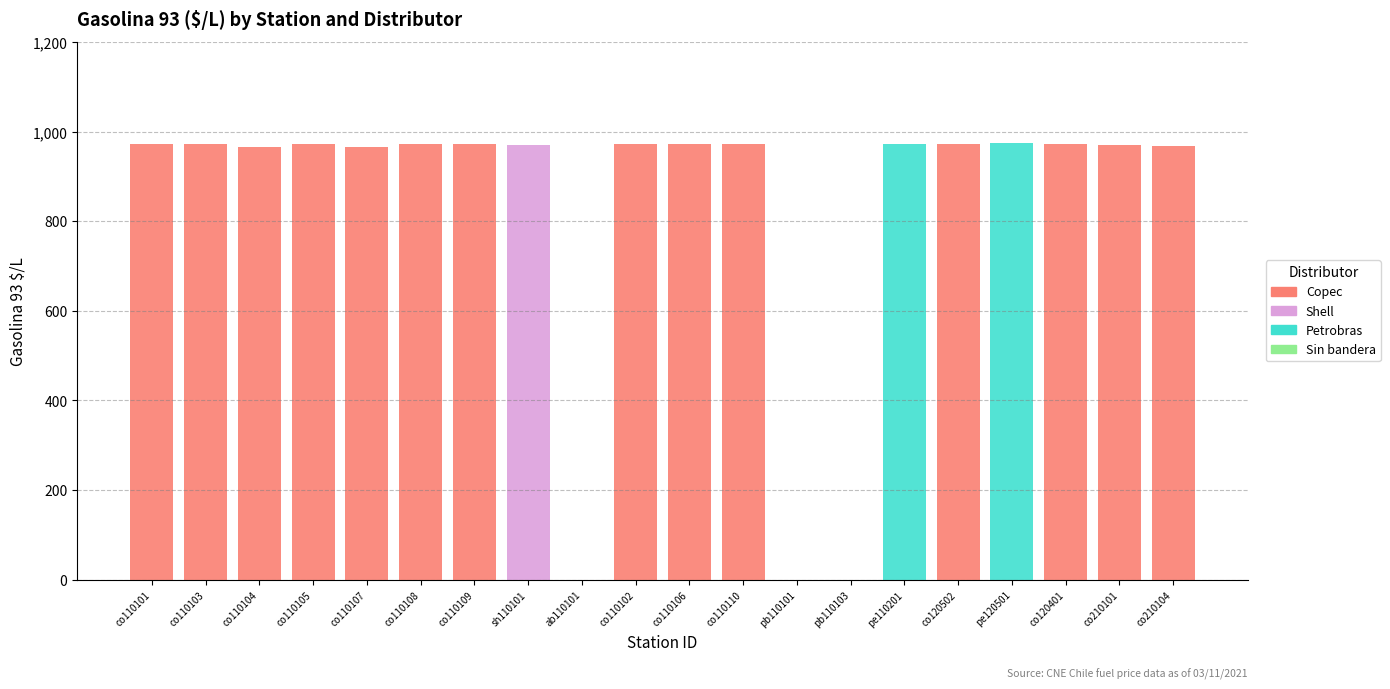

How many series are shown in this chart?

3